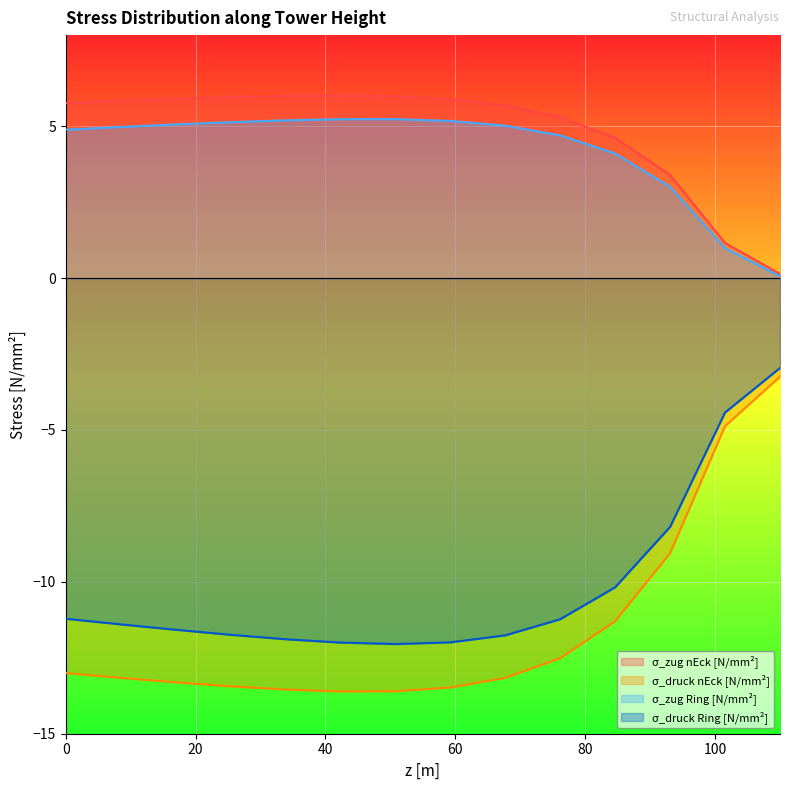

Reading left to right, list all the values displayed in this chart.

σ_zug nEck [N/mm²]: 0=5.8	8.4615=5.8	16.9231=5.9	25.3846=6.0	33.8462=6.0	42.3077=6.0	50.7692=6.0	59.2308=5.9	67.6923=5.7	76.1538=5.3	84.6154=4.6	93.0769=3.4	101.5385=1.2	110=0.1
σ_druck nEck [N/mm²]: 0=-13.0	8.4615=-13.2	16.9231=-13.3	25.3846=-13.4	33.8462=-13.5	42.3077=-13.6	50.7692=-13.6	59.2308=-13.5	67.6923=-13.2	76.1538=-12.5	84.6154=-11.3	93.0769=-9.1	101.5385=-4.9	110=-3.2
σ_zug Ring [N/mm²]: 0=4.9	8.4615=5.0	16.9231=5.1	25.3846=5.1	33.8462=5.2	42.3077=5.2	50.7692=5.2	59.2308=5.2	67.6923=5.0	76.1538=4.7	84.6154=4.1	93.0769=3.0	101.5385=1.0	110=0.1
σ_druck Ring [N/mm²]: 0=-11.2	8.4615=-11.4	16.9231=-11.6	25.3846=-11.7	33.8462=-11.9	42.3077=-12.0	50.7692=-12.0	59.2308=-12.0	67.6923=-11.8	76.1538=-11.2	84.6154=-10.2	93.0769=-8.2	101.5385=-4.4	110=-3.0